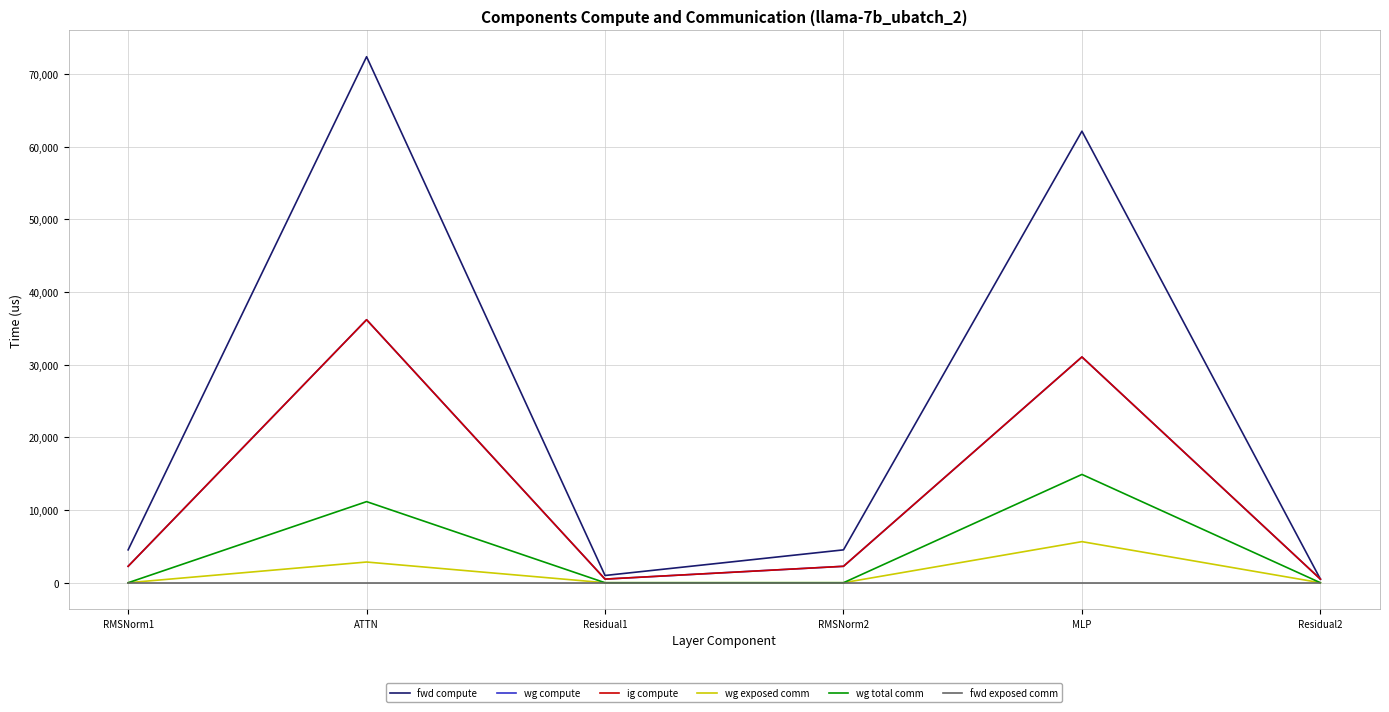

At which category does wg compute reach its first local valley?

Residual1